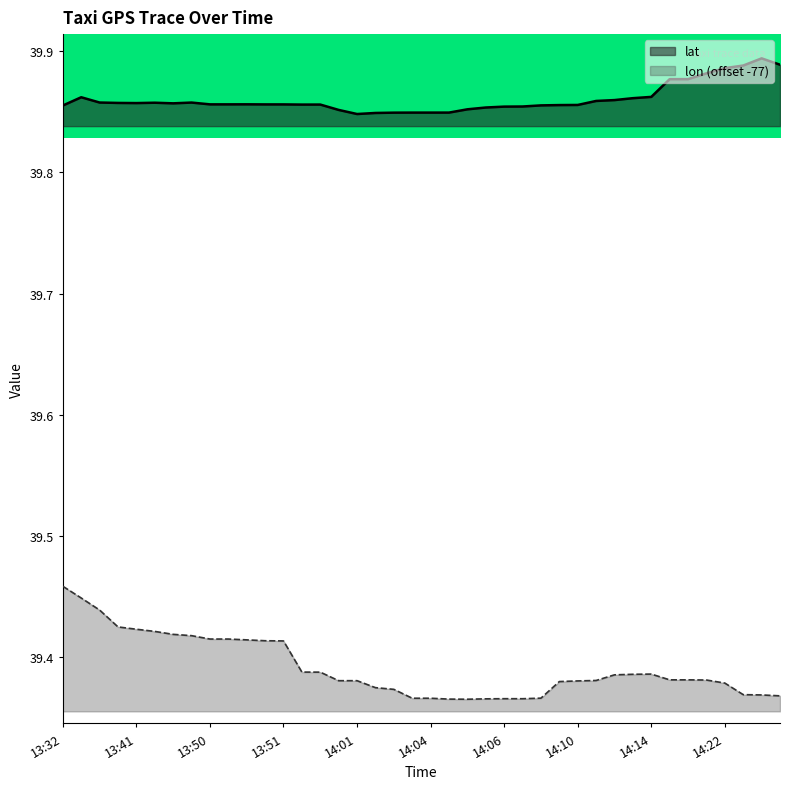

Reading right to left, transcribe all the data shown in this chart.

lat: 39.9	39.9	39.9	39.9	39.9	39.9	39.9	39.9	39.9	39.9	39.9	39.9	39.9	39.9	39.9	39.9	39.9	39.9	39.8	39.8	39.8	39.8	39.8	39.8	39.9	39.9	39.9	39.9	39.9	39.9	39.9	39.9	39.9	39.9	39.9	39.9	39.9	39.9	39.9	39.9
lon: 39.4	39.4	39.4	39.4	39.4	39.4	39.4	39.4	39.4	39.4	39.4	39.4	39.4	39.4	39.4	39.4	39.4	39.4	39.4	39.4	39.4	39.4	39.4	39.4	39.4	39.4	39.4	39.4	39.4	39.4	39.4	39.4	39.4	39.4	39.4	39.4	39.4	39.4	39.4	39.5